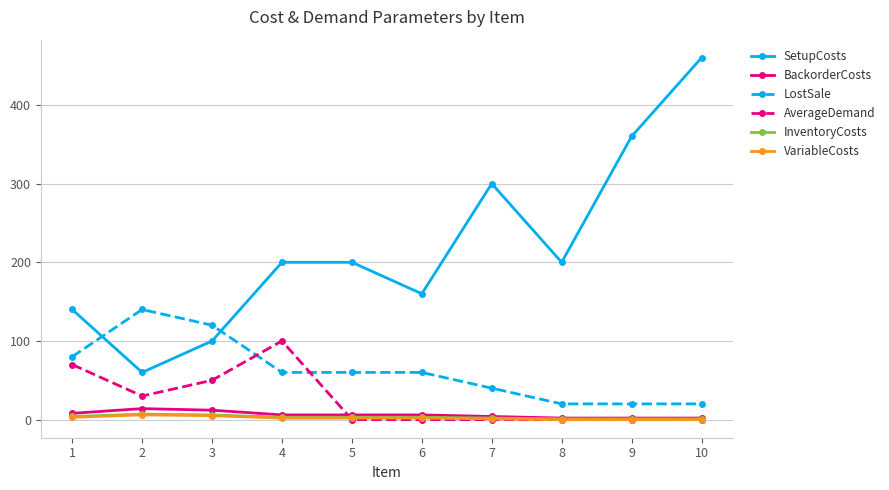

What is the greatest value displayed?

460